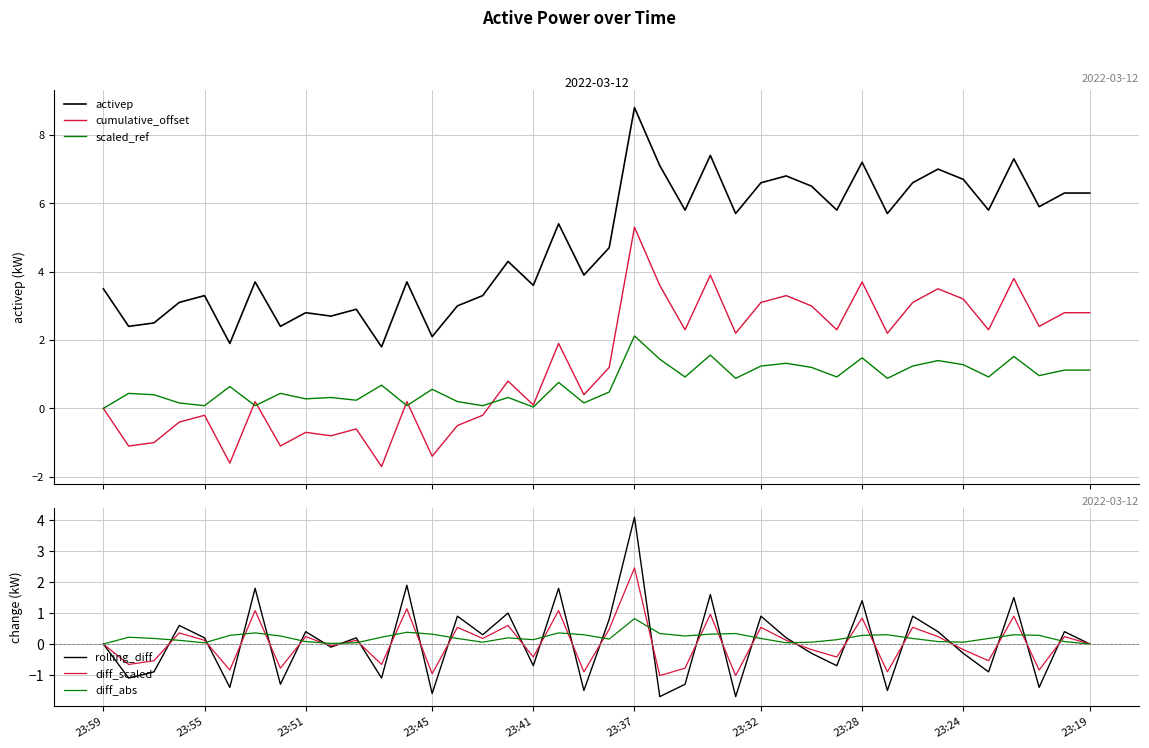

How many lines are shown in the chart?

6